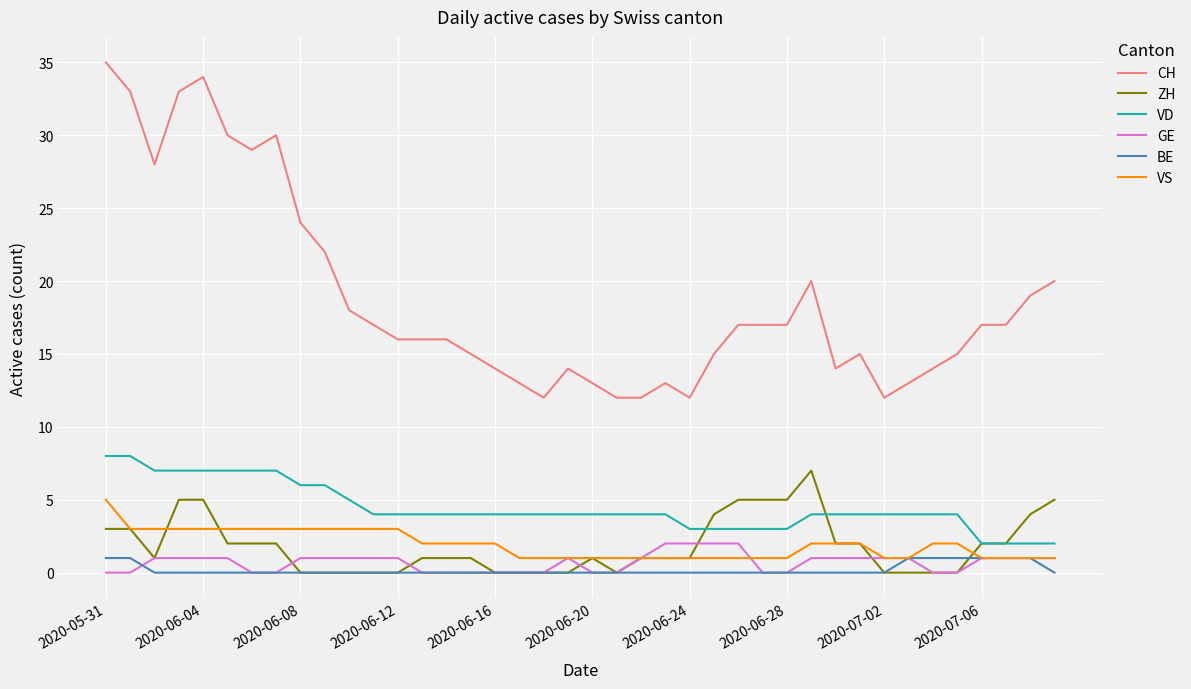

True or false: CH and ZH cross at least once.

False